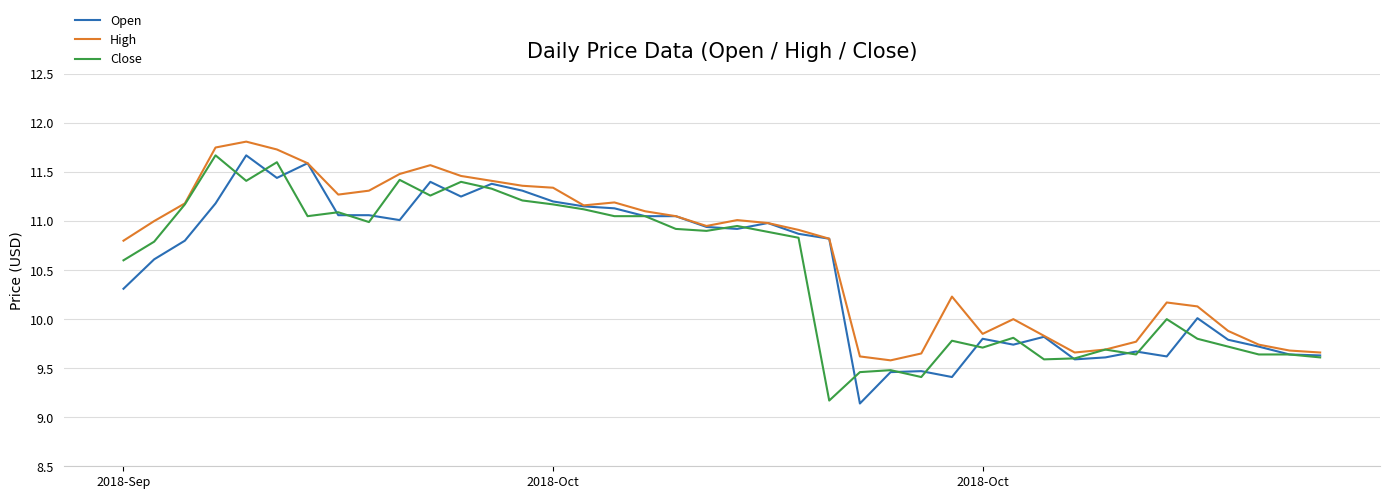

What is the maximum value for Open?

11.7